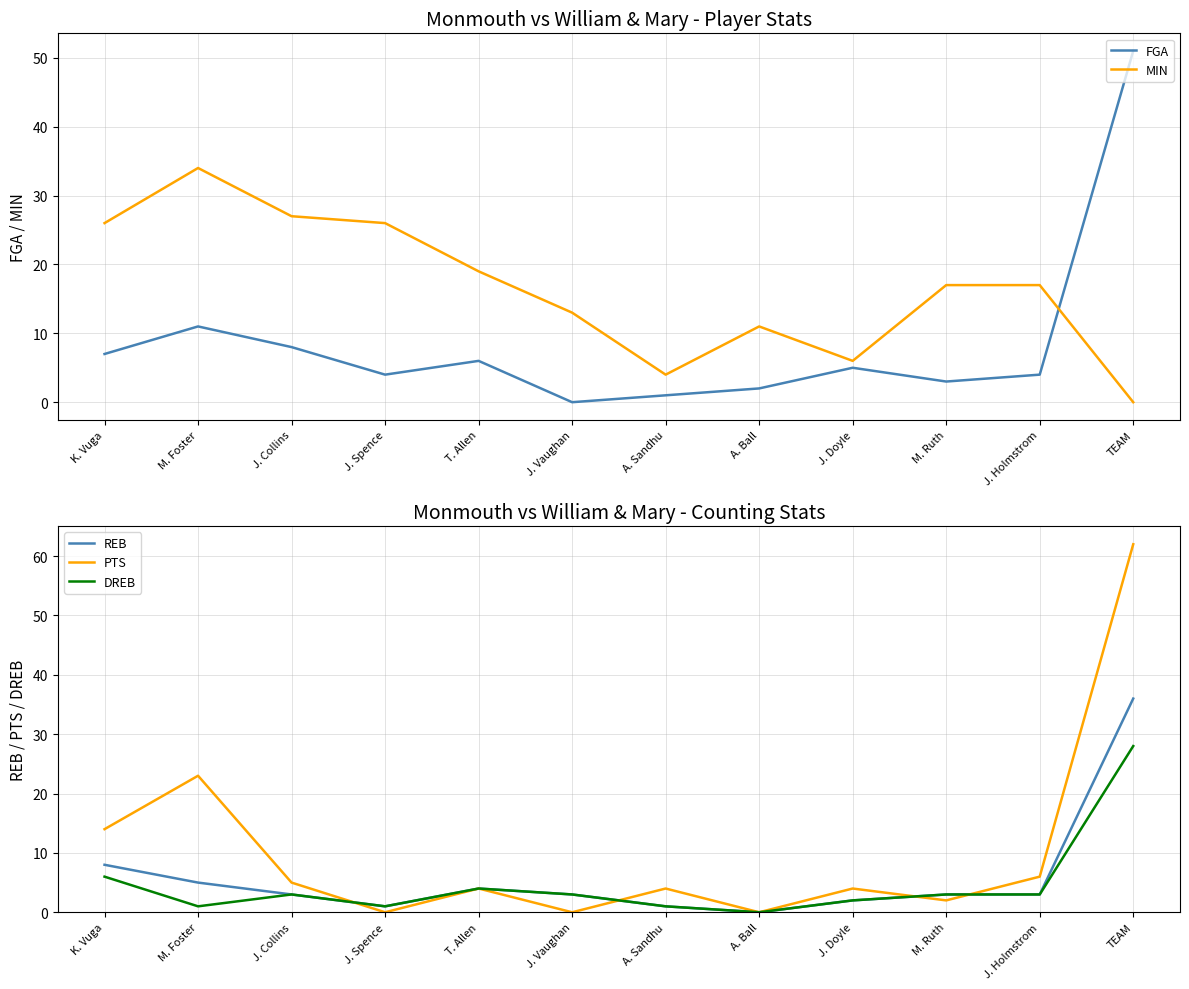

What is the average value of the MIN series?

17